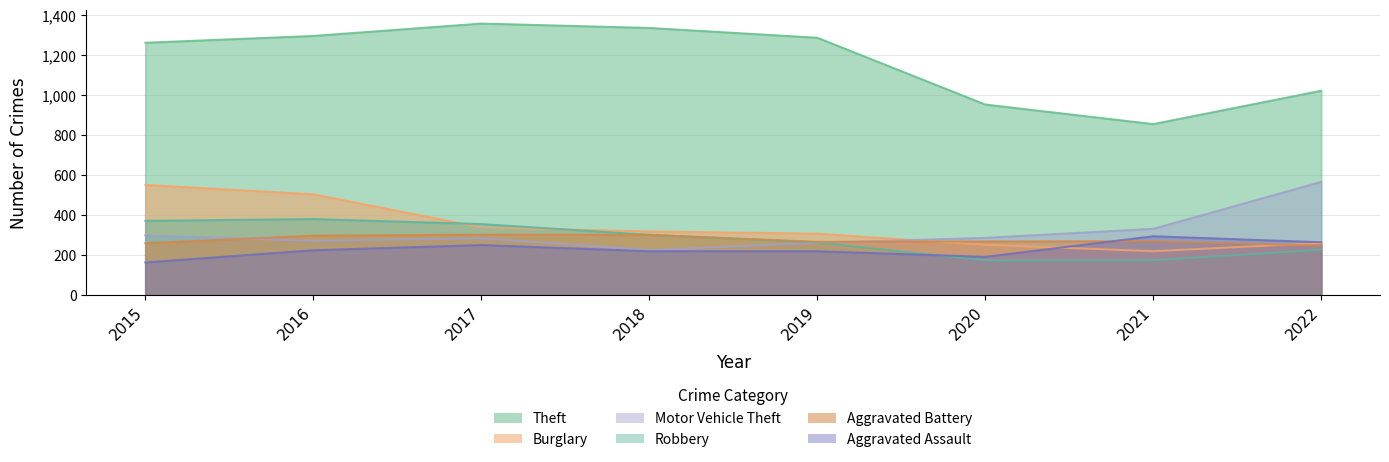

How many data points in Burglary are above 319?

3